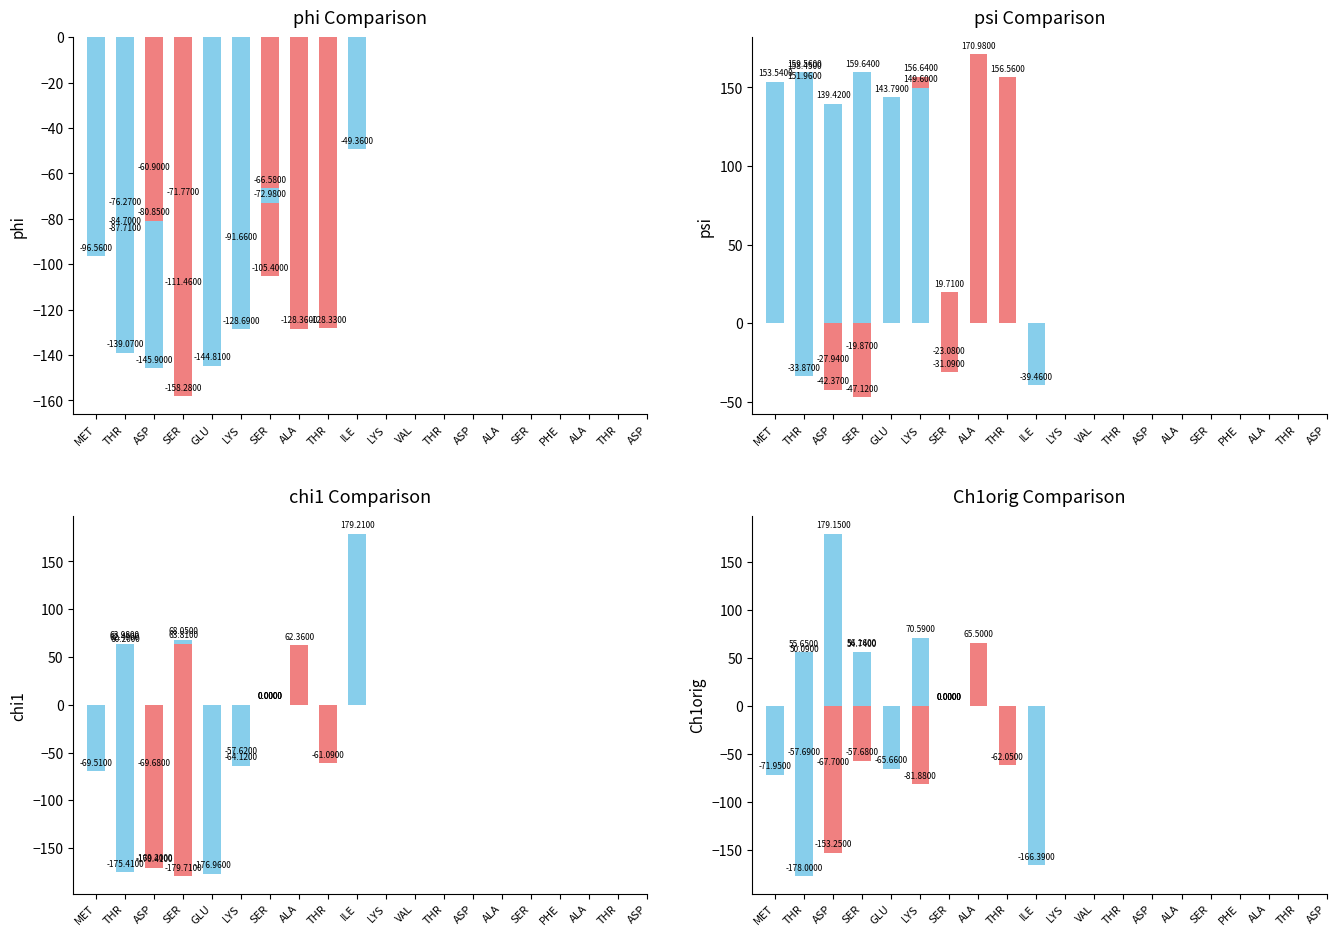

How many distinct data groups are displayed?

4